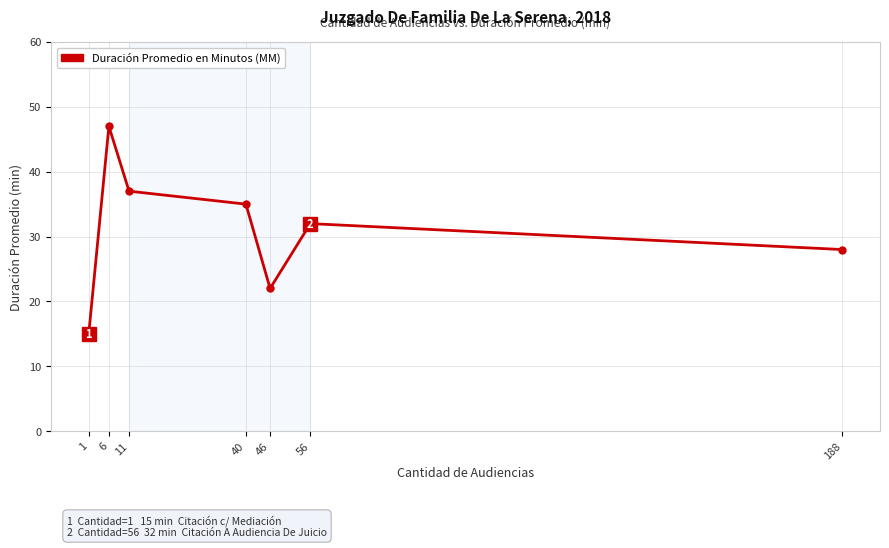

How many values are below 32?

3